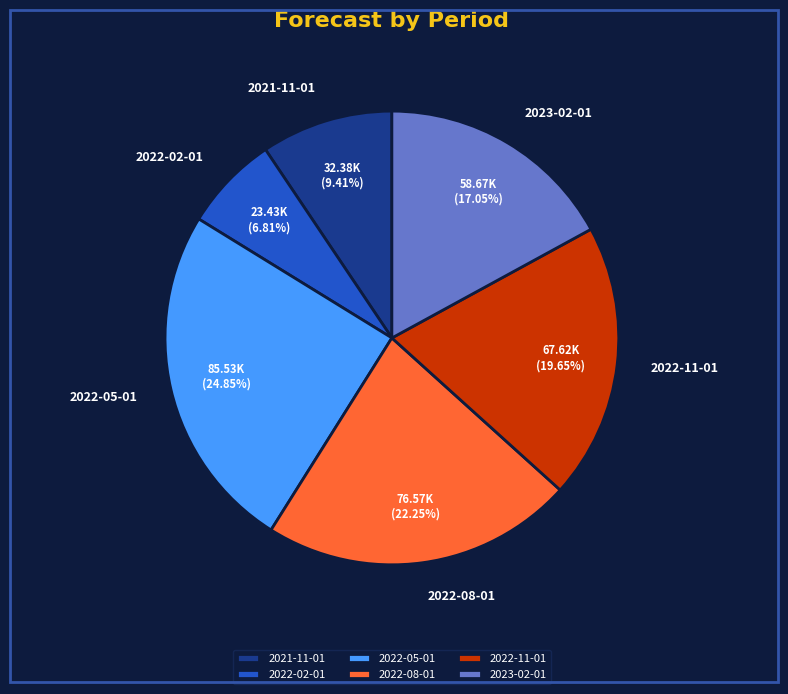

Does 2023-02-01 account for over 50% of the chart?

No